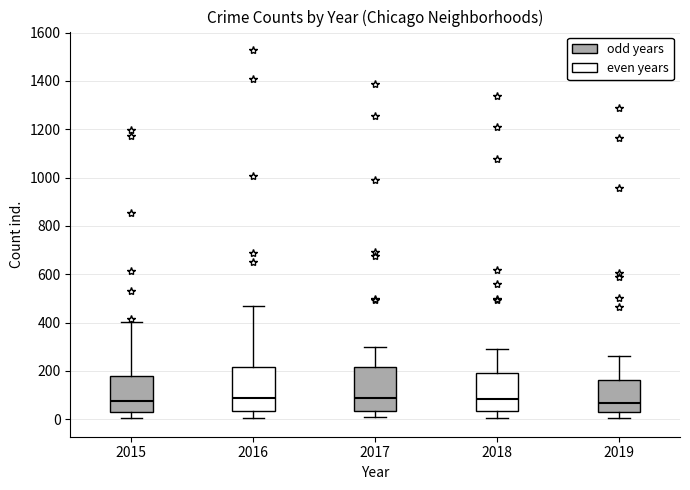

Reading left to right, transcribe this box plot: for each box, give where its median line is, the range the box spans, and where its two whiskers end, as read against the y-axis. The values are not printed on the chart, so give them approximately, as read against the axis.

2015: median 80, box 40 to 180, whiskers 0 to 400
2016: median 80, box 40 to 220, whiskers 0 to 480
2017: median 80, box 40 to 220, whiskers 0 to 300
2018: median 80, box 40 to 200, whiskers 0 to 280
2019: median 60, box 20 to 160, whiskers 0 to 260